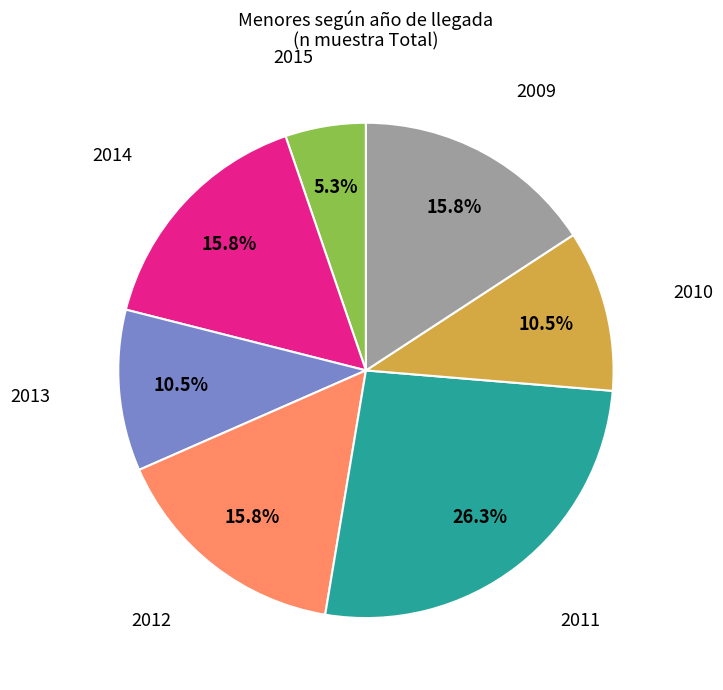

Does any single category account for the majority?

No